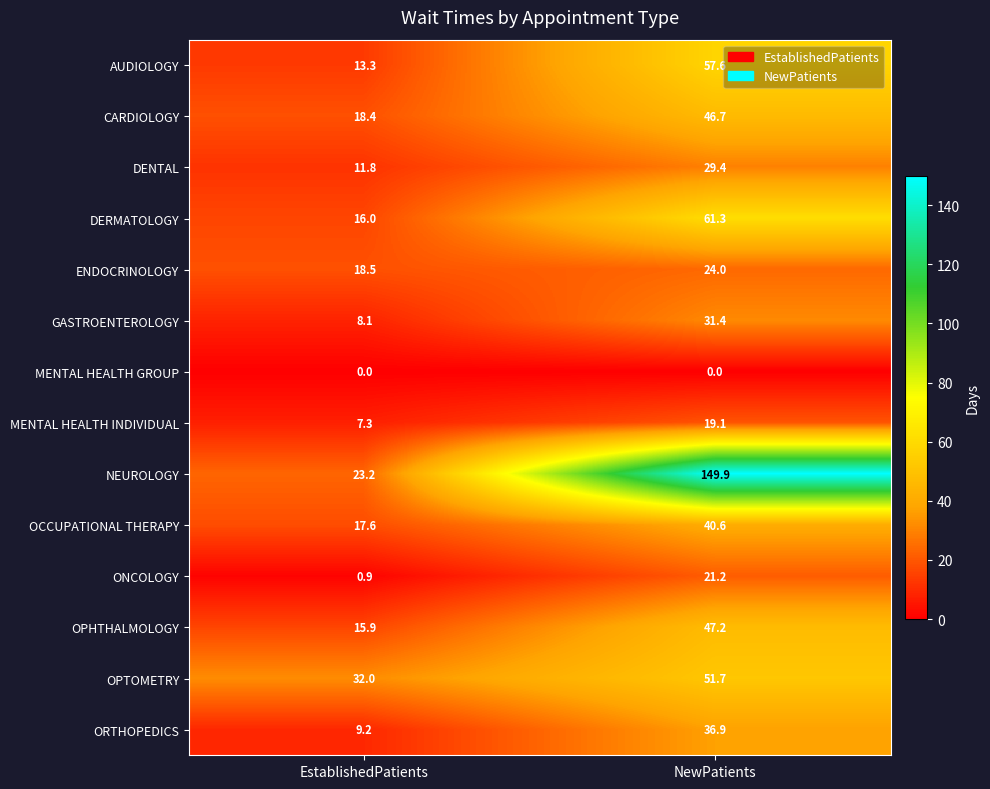

What is the total value across all series at NewPatients?

617.0